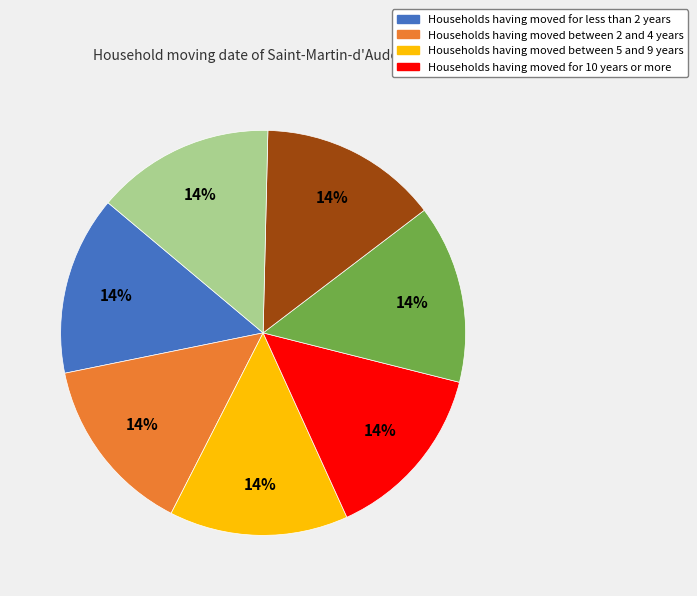

To the nearest percent, what is the average slice percentage?

14%